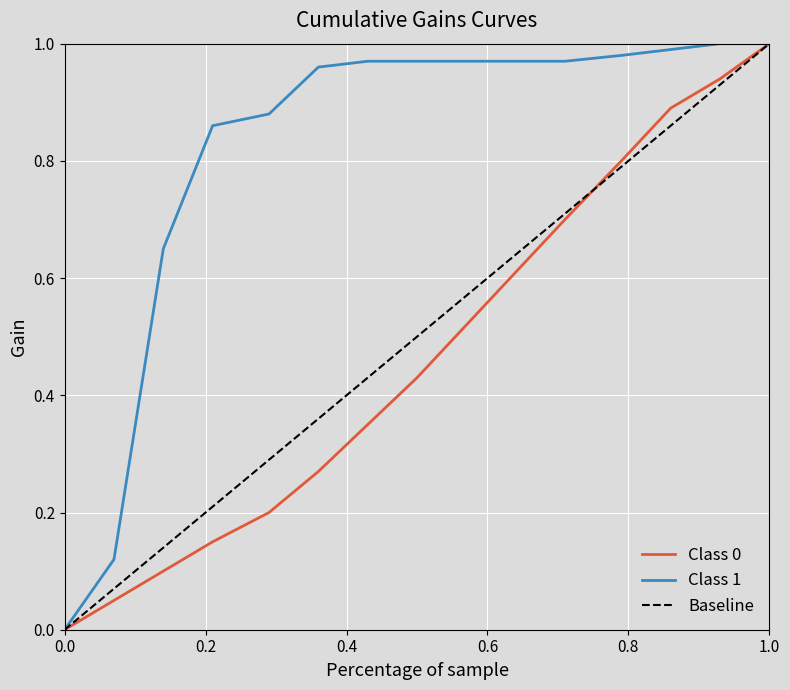

Which series has the largest total across all categories?

Class 1